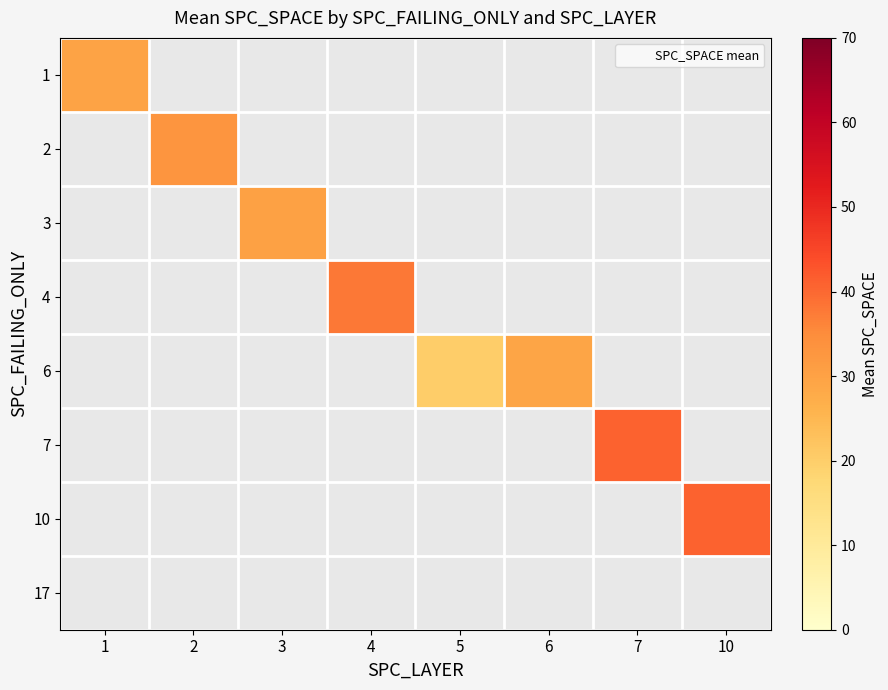

Which category has the lowest value across all series?

5